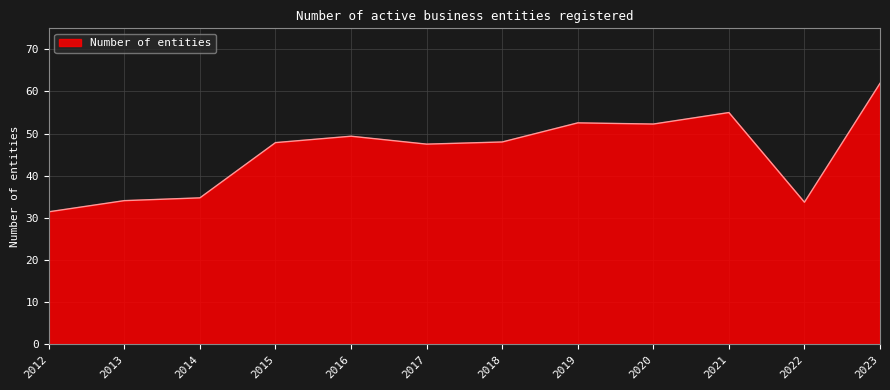

What is the difference between the maximum and minimum values?

30.5